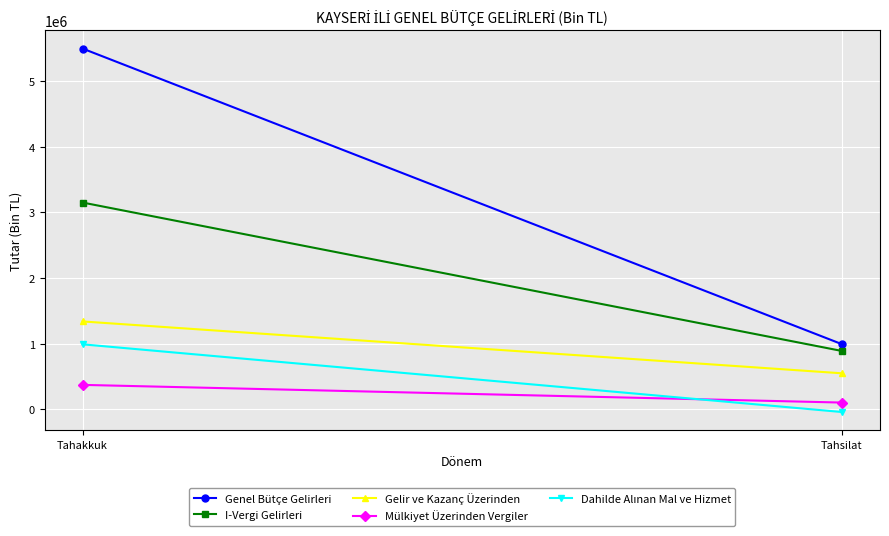

What is the total value across all series at Tahsilat?

2489456